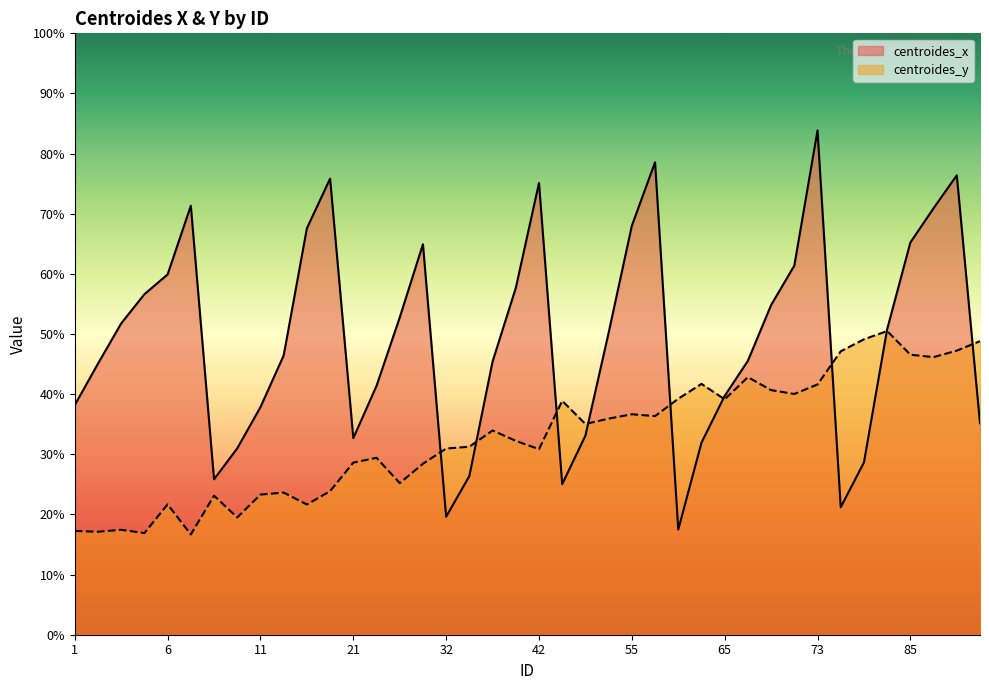

At which category is the sum across all series the highest?

73